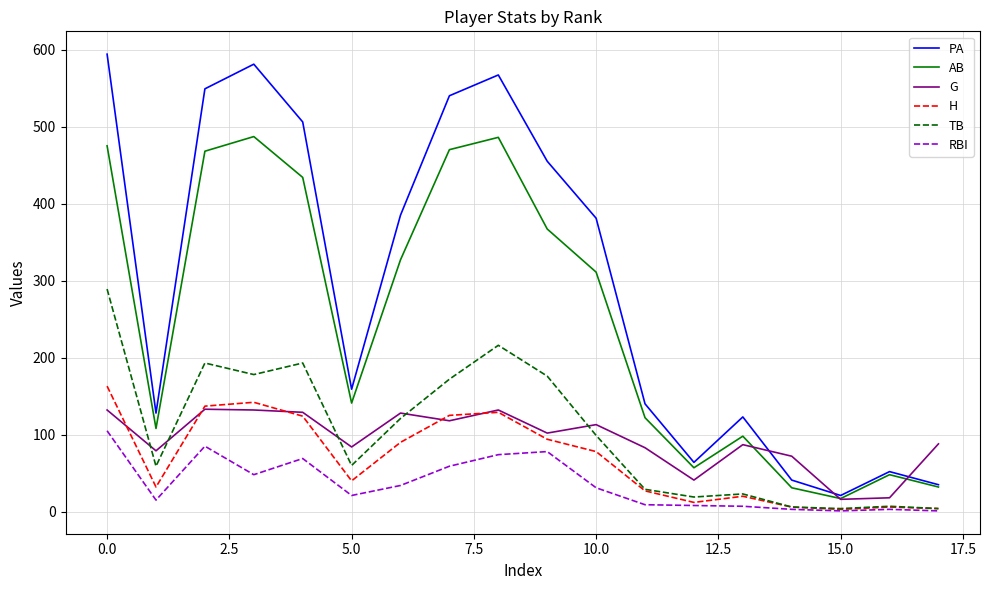

Which series has the largest total across all categories?

PA